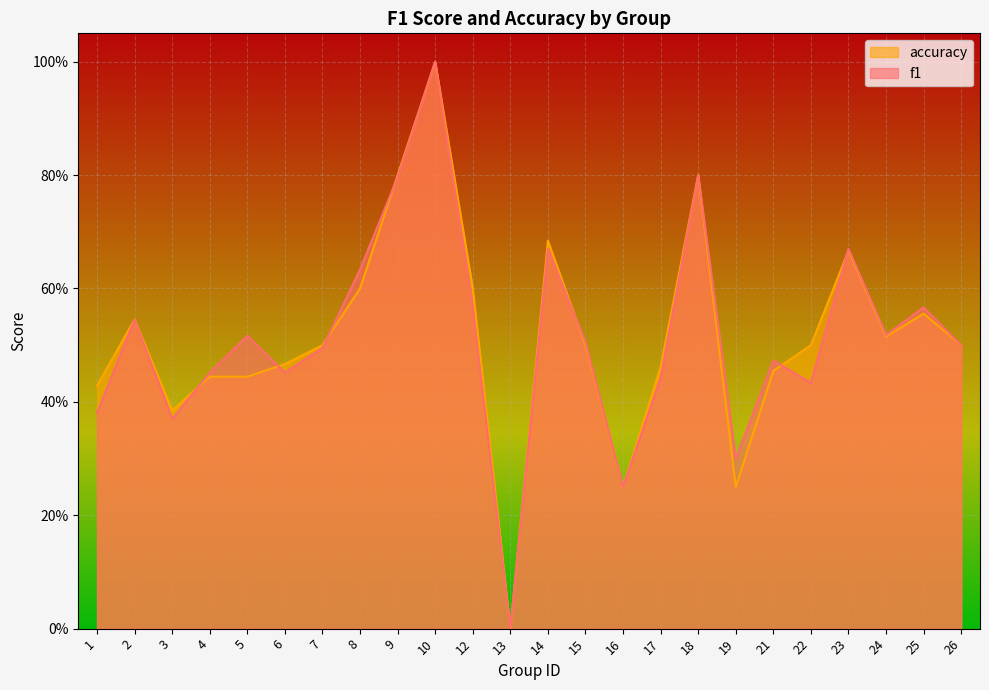

After their last crossing, which series has the higher values: f1 or accuracy?

f1